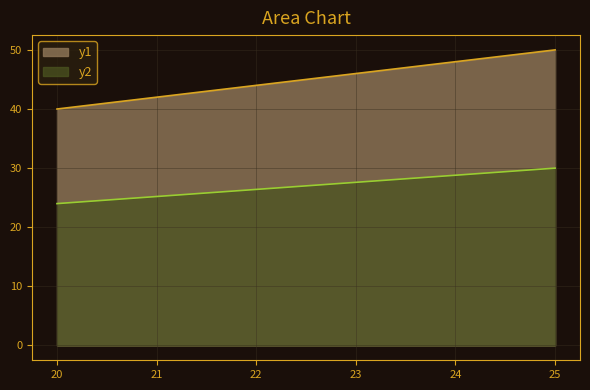

What is the change in value from 21 to 24?

+6